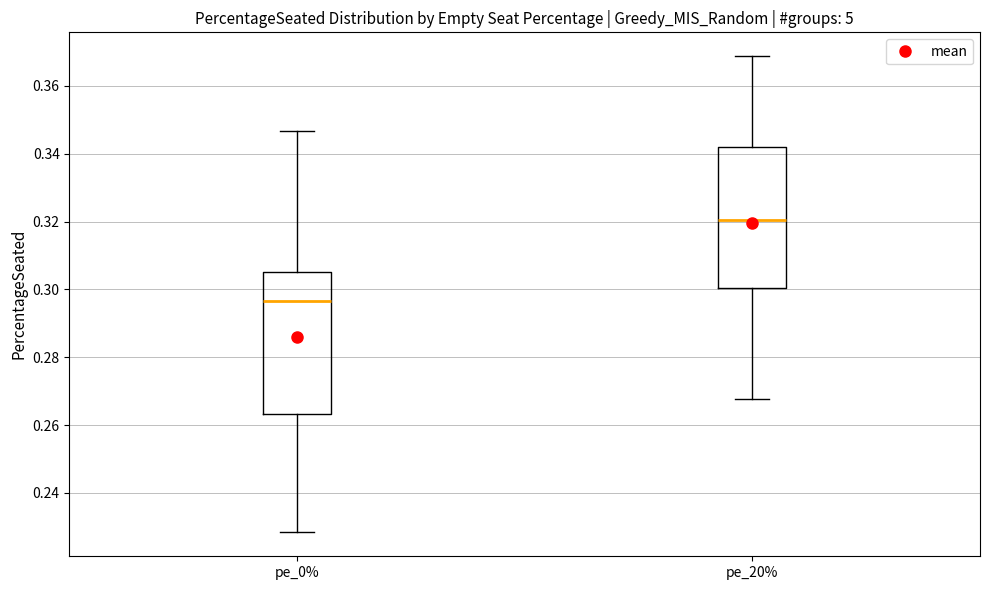

Reading left to right, transcribe this box plot: for each box, give where its median line is, the range the box spans, and where its two whiskers end, as read against the y-axis. The values are not printed on the chart, so give them approximately, as read against the axis.

pe_0%: median 0.296, box 0.264 to 0.306, whiskers 0.228 to 0.346
pe_20%: median 0.320, box 0.300 to 0.342, whiskers 0.268 to 0.368